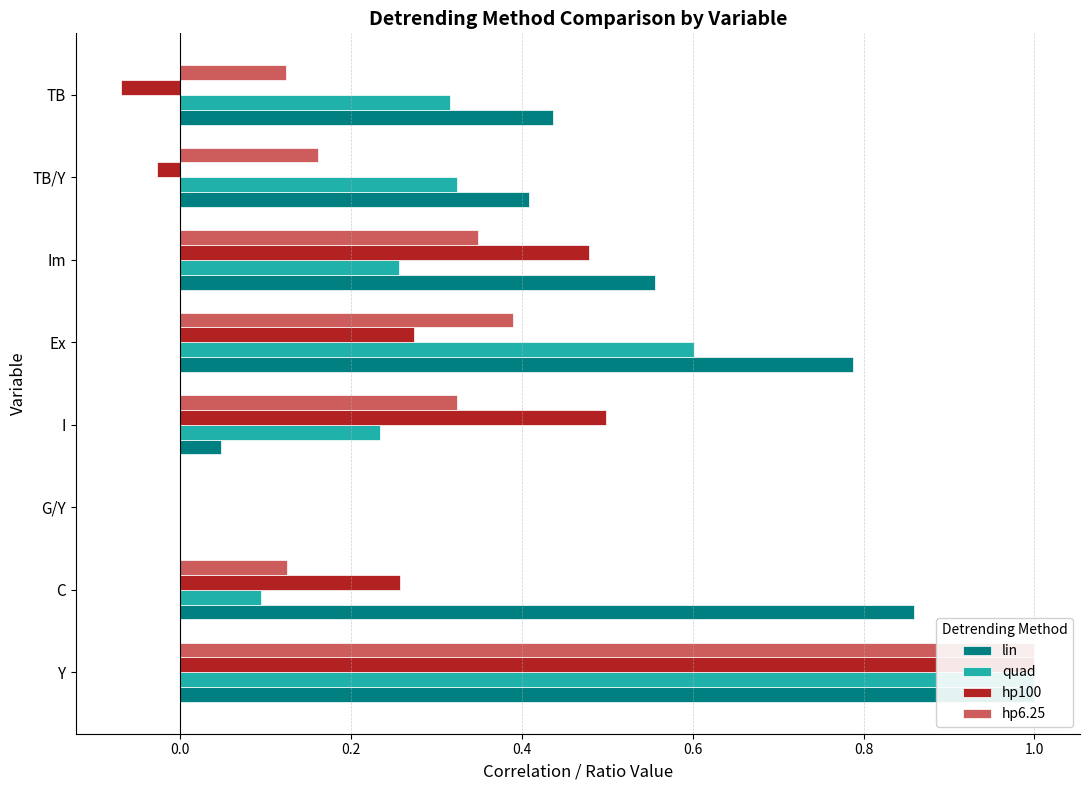

Count the number of data series in this chart.

4